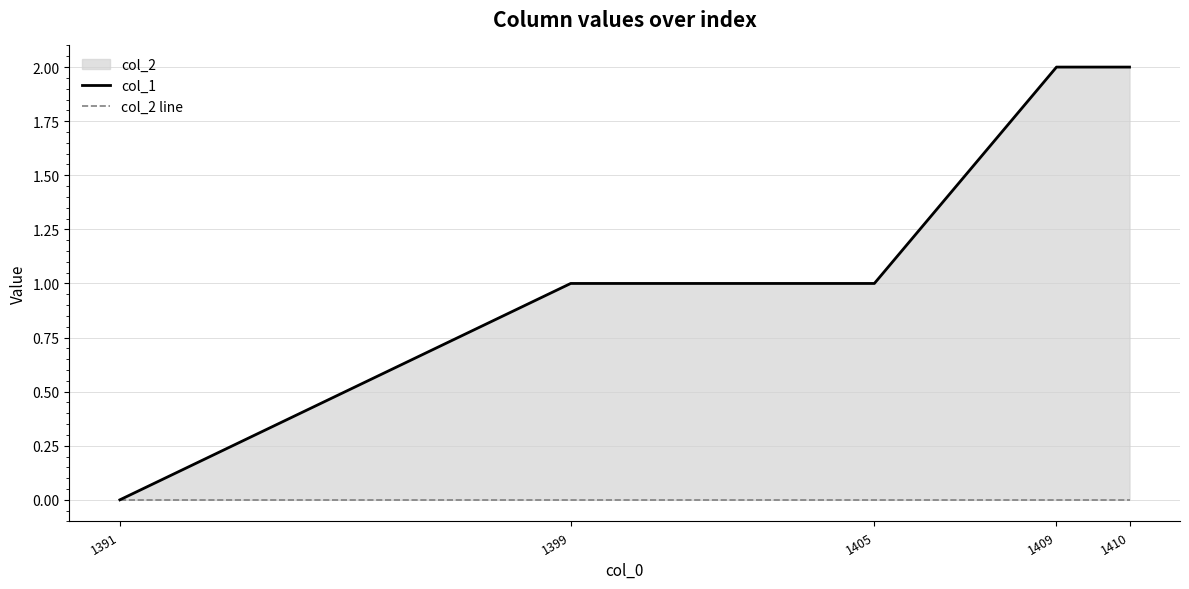

Which series changed the most between 1391 and 1399?

col_1